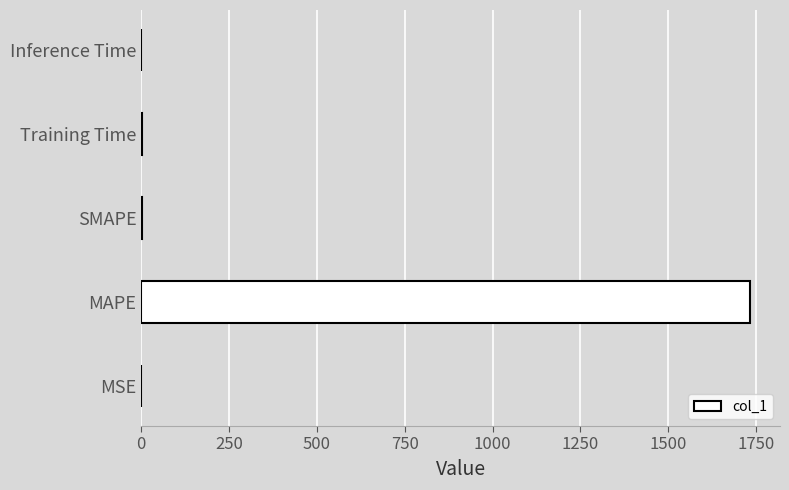

The value at Inference Time is 0.0. True or false?

True